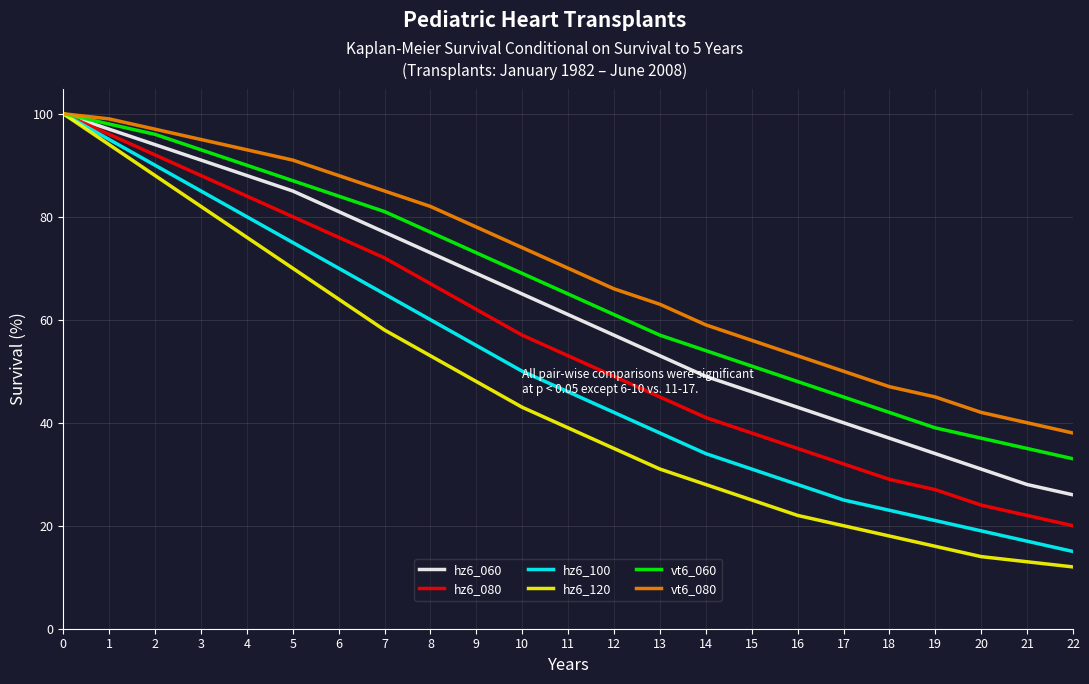

What is the maximum value shown in the chart?

100